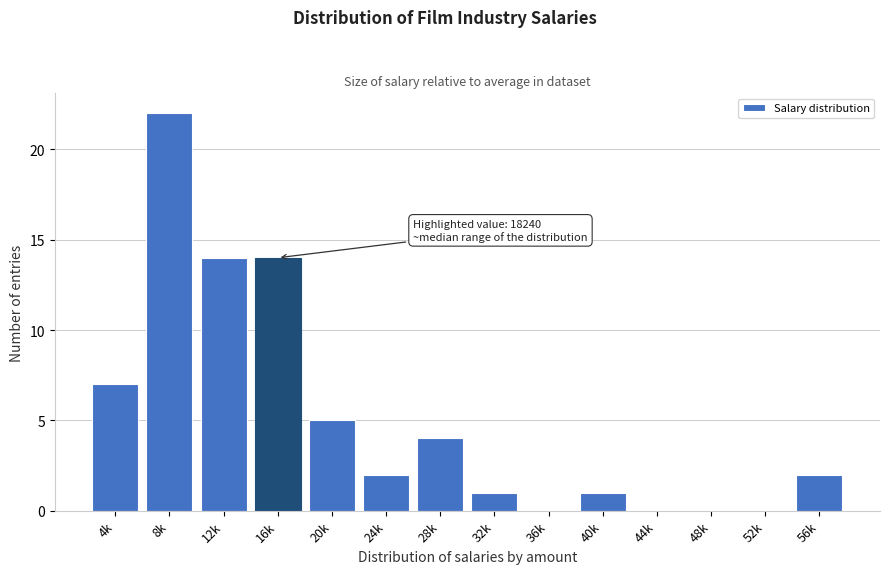

Reading left to right, extract all data points from this chart.

4k=7	8k=22	12k=14	16k=14	20k=5	24k=2	28k=4	32k=1	36k=0	40k=1	44k=0	48k=0	52k=0	56k=2